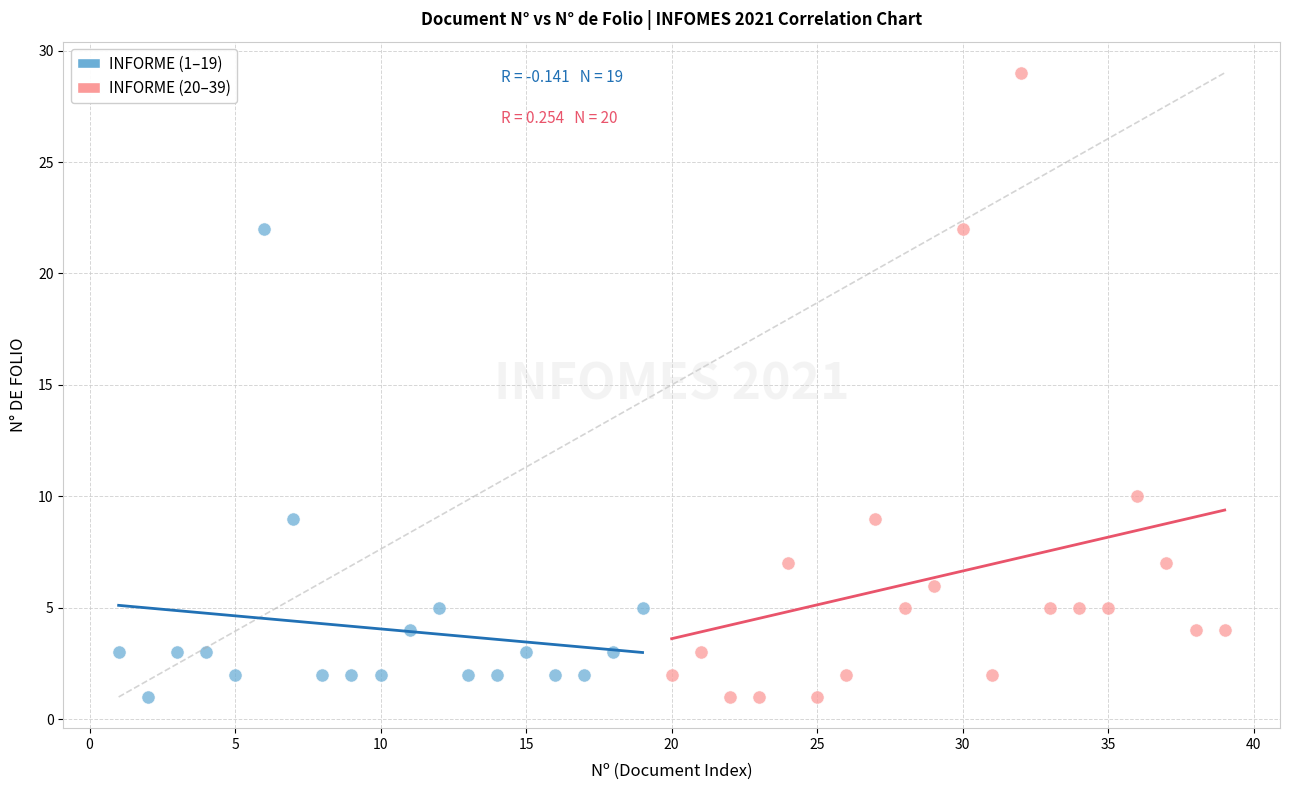

What are all the series names shown in the legend?

INFORME (1–19), INFORME (20–39)